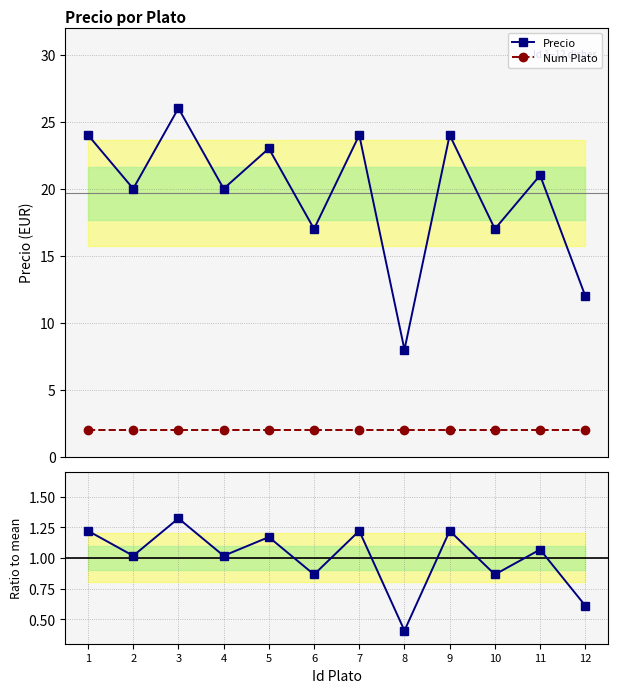

What is the value of the Num Plato point at the 9th from the left?

2.0